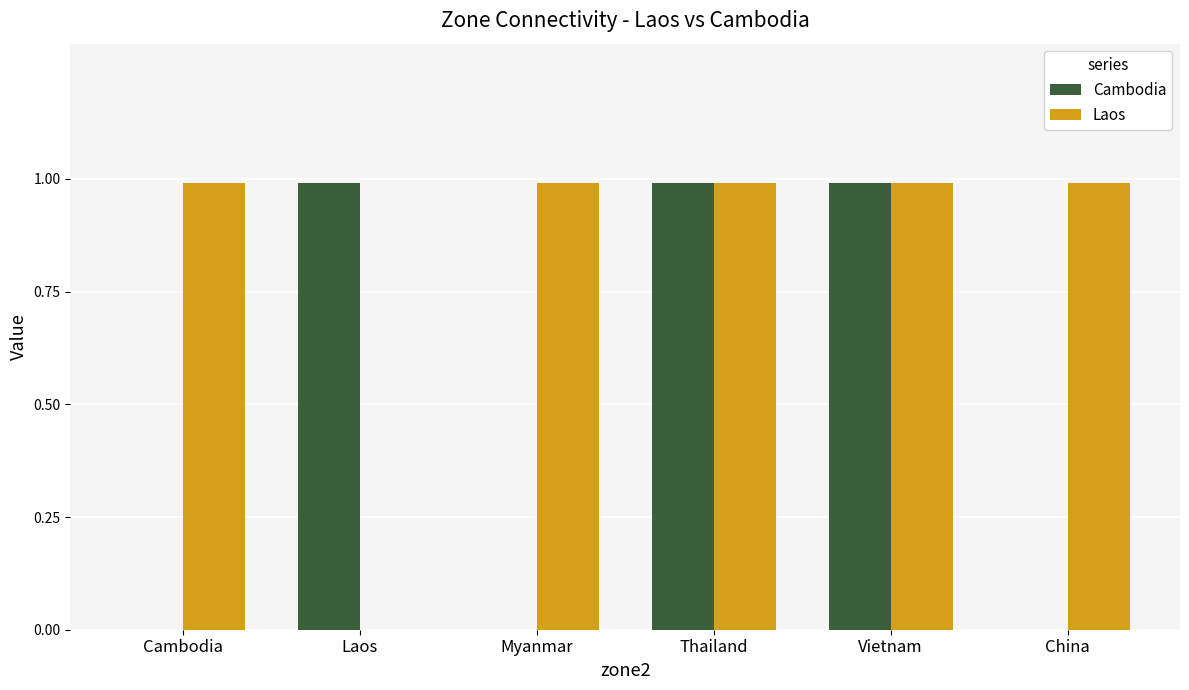

Which series has the largest total across all categories?

Laos